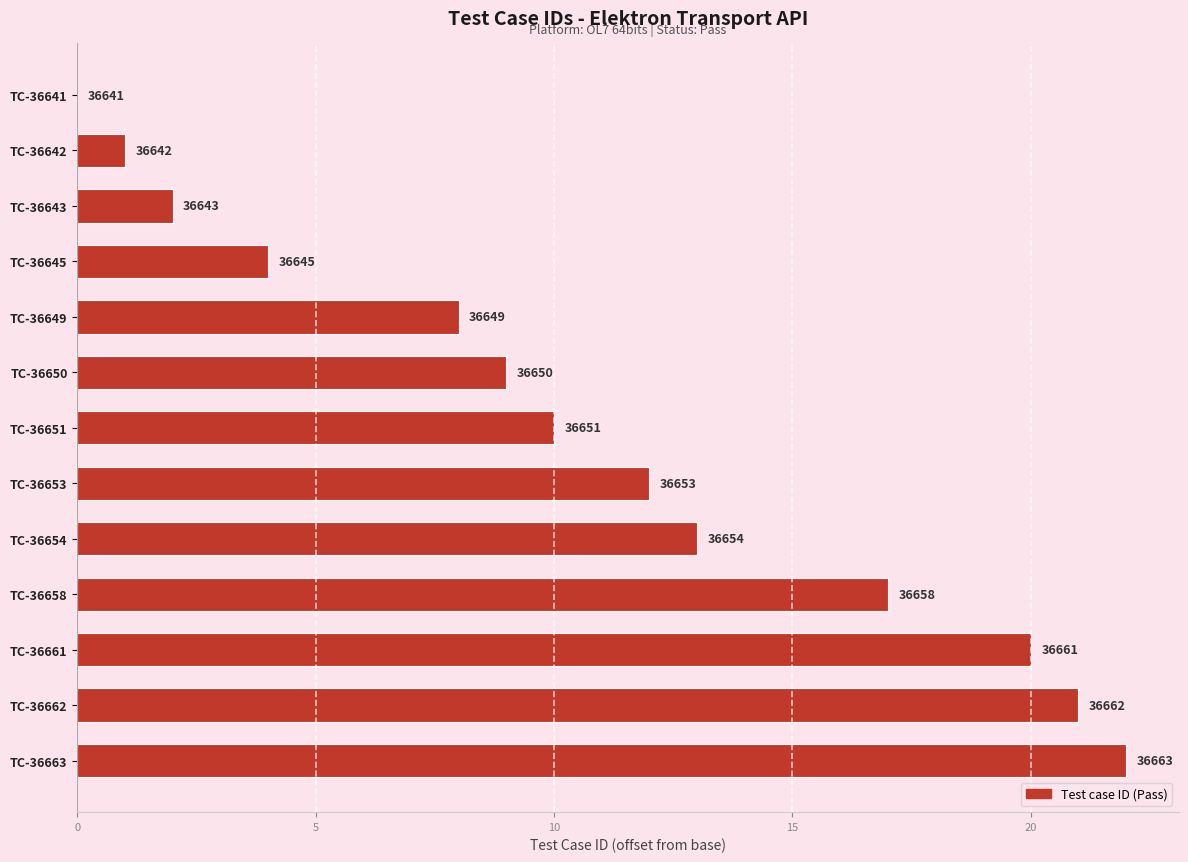

Are the bars horizontal?

Yes